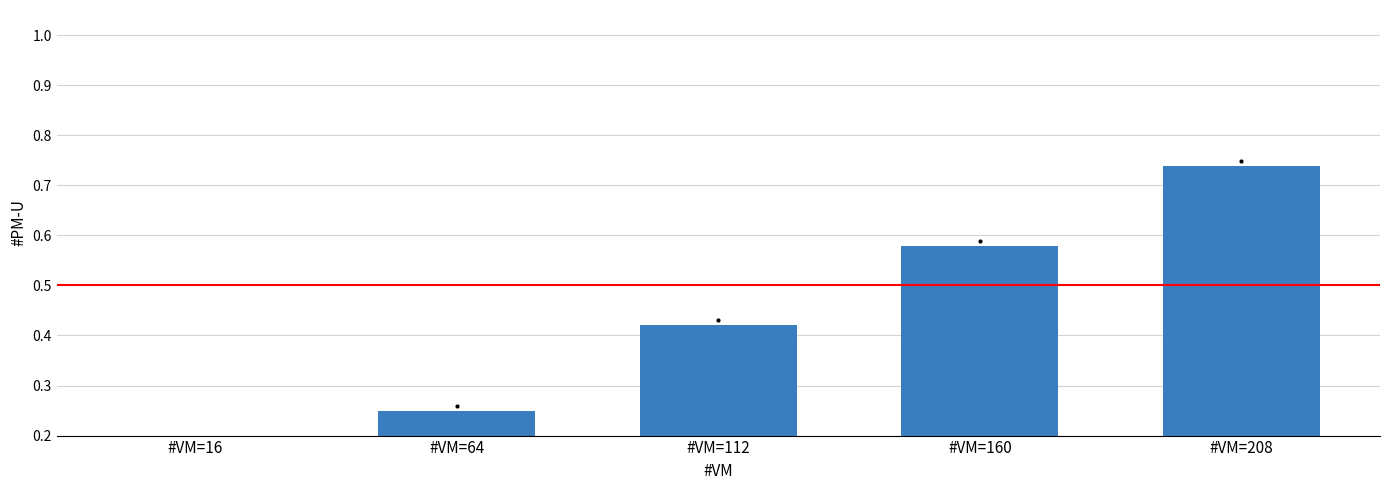

What is the average value?

0.4